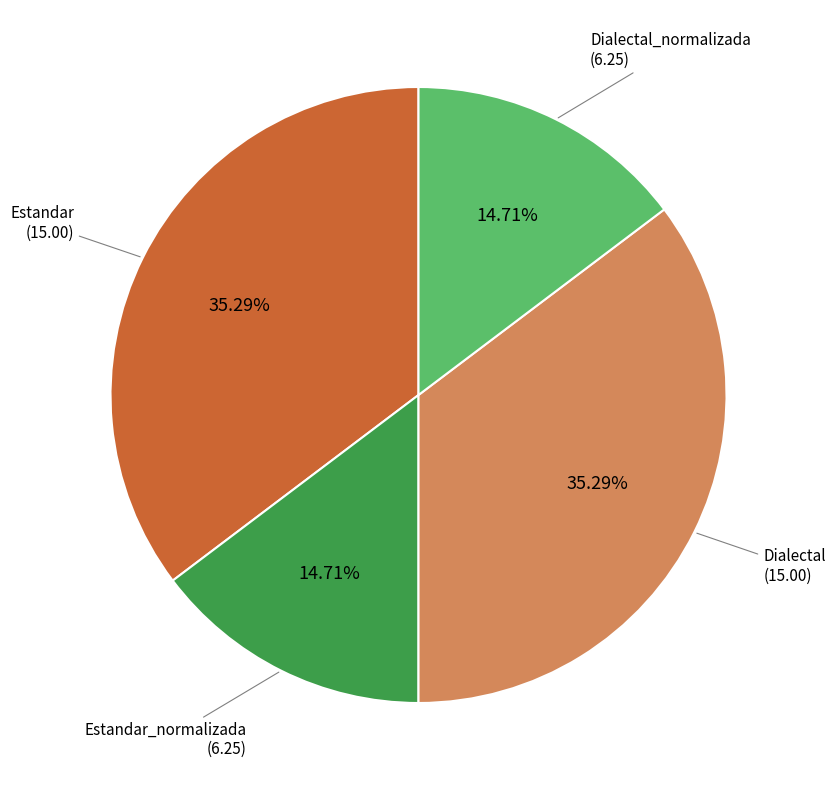

Does any single category account for the majority?

No